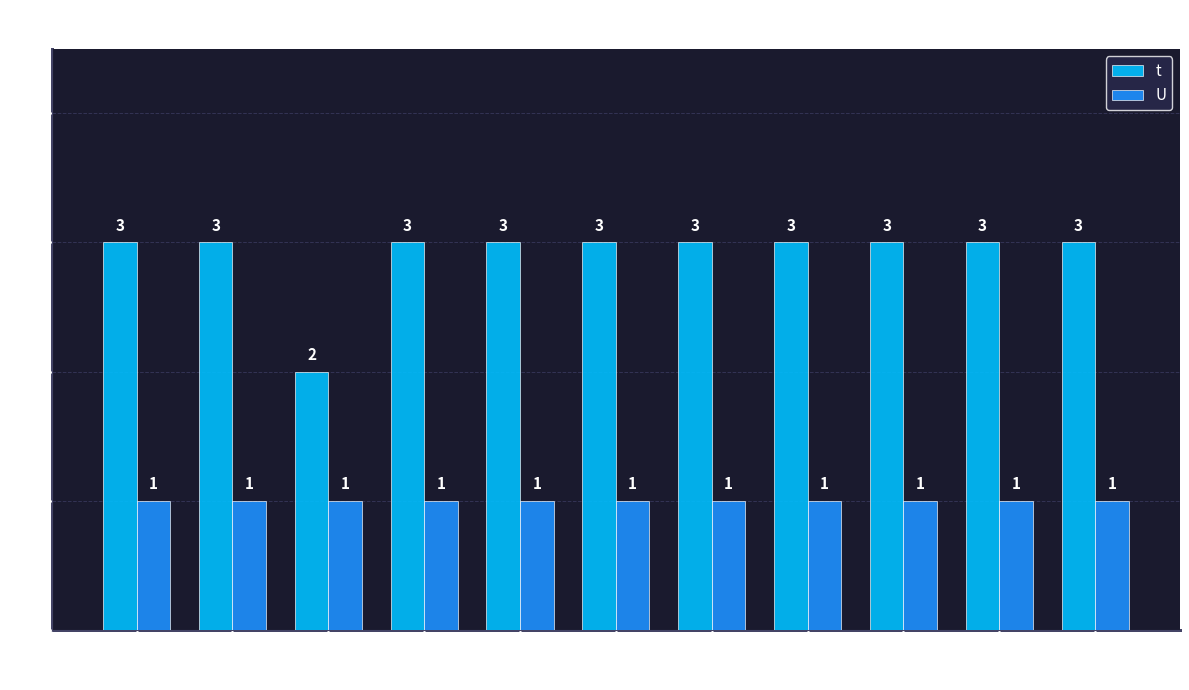

Rank the series by their maximum value, from lowest to highest.

U, t